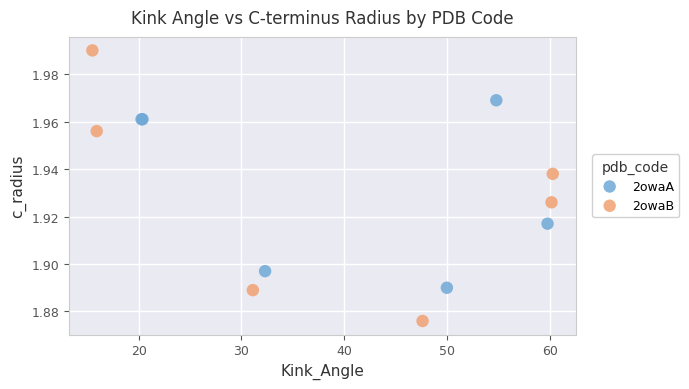

What are all the series names shown in the legend?

2owaA, 2owaB